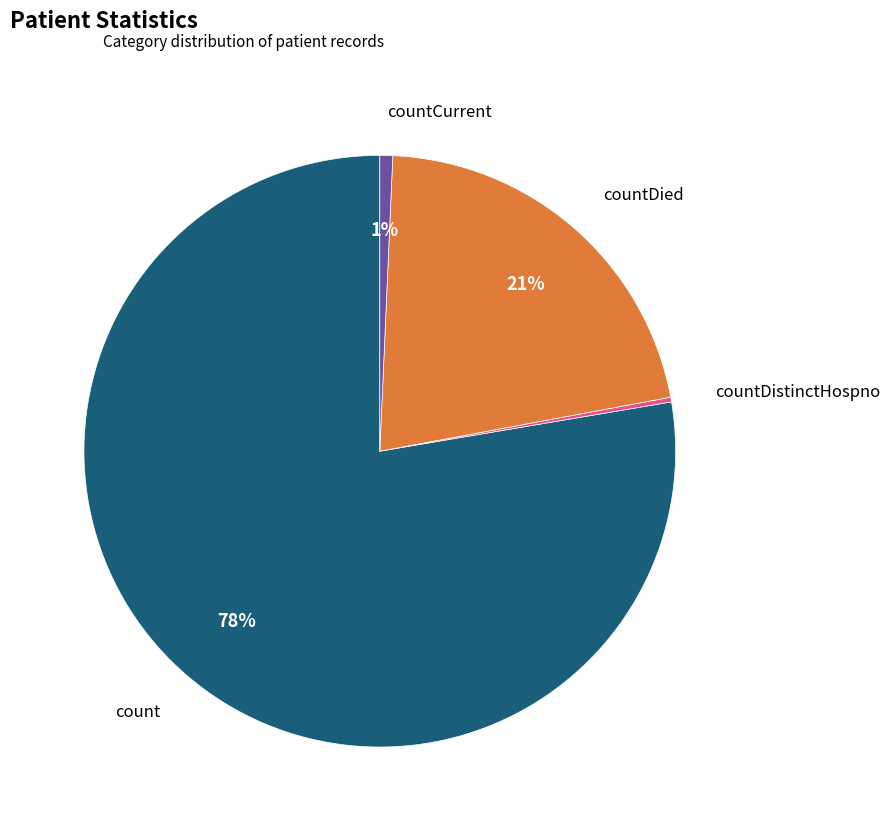

Is there any slice that represents more than half of the pie?

Yes